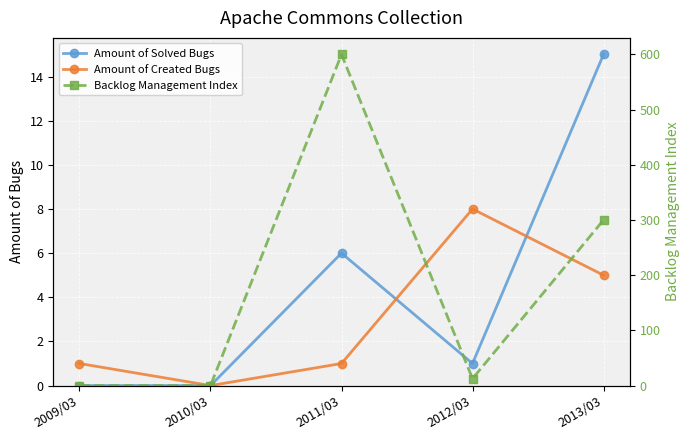

Which series has the largest range (max minus min)?

Backlog Management Index